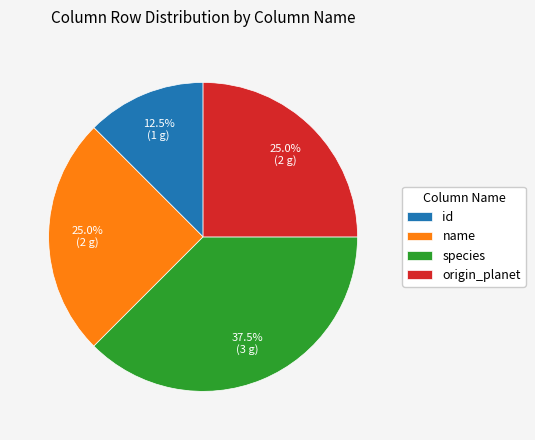

Which has a higher value, name or id?

name